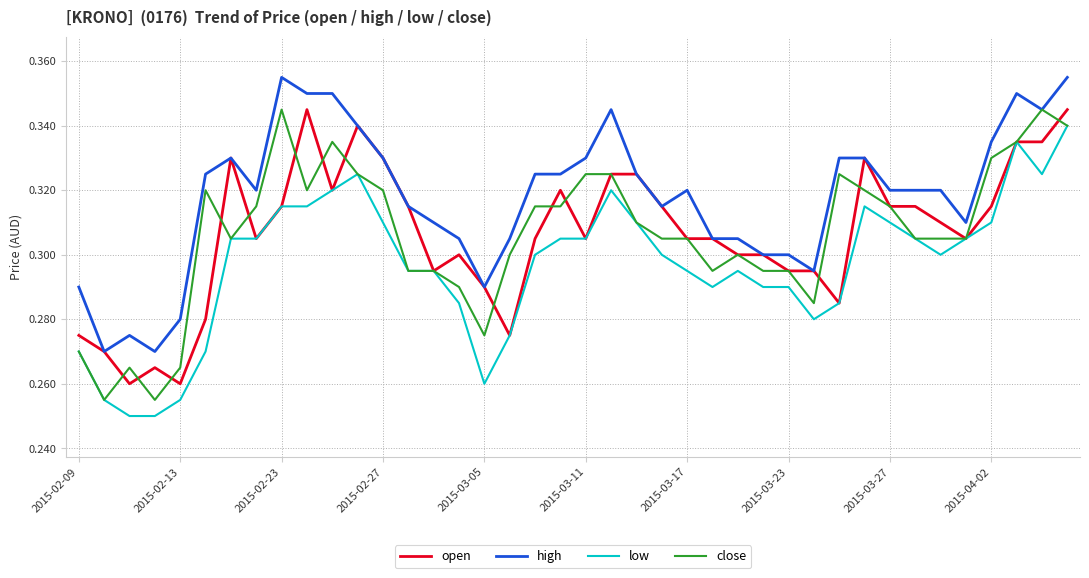

Which series has the largest total across all categories?

high